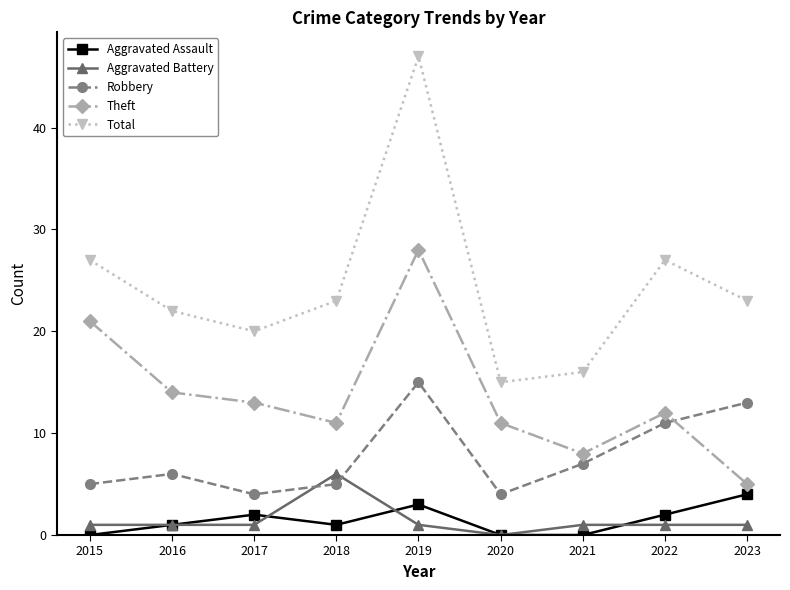

Reading left to right, extract all data points from this chart.

Aggravated Assault: 0	1	2	1	3	0	0	2	4
Aggravated Battery: 1	1	1	6	1	0	1	1	1
Robbery: 5	6	4	5	15	4	7	11	13
Theft: 21	14	13	11	28	11	8	12	5
Total: 27	22	20	23	47	15	16	27	23